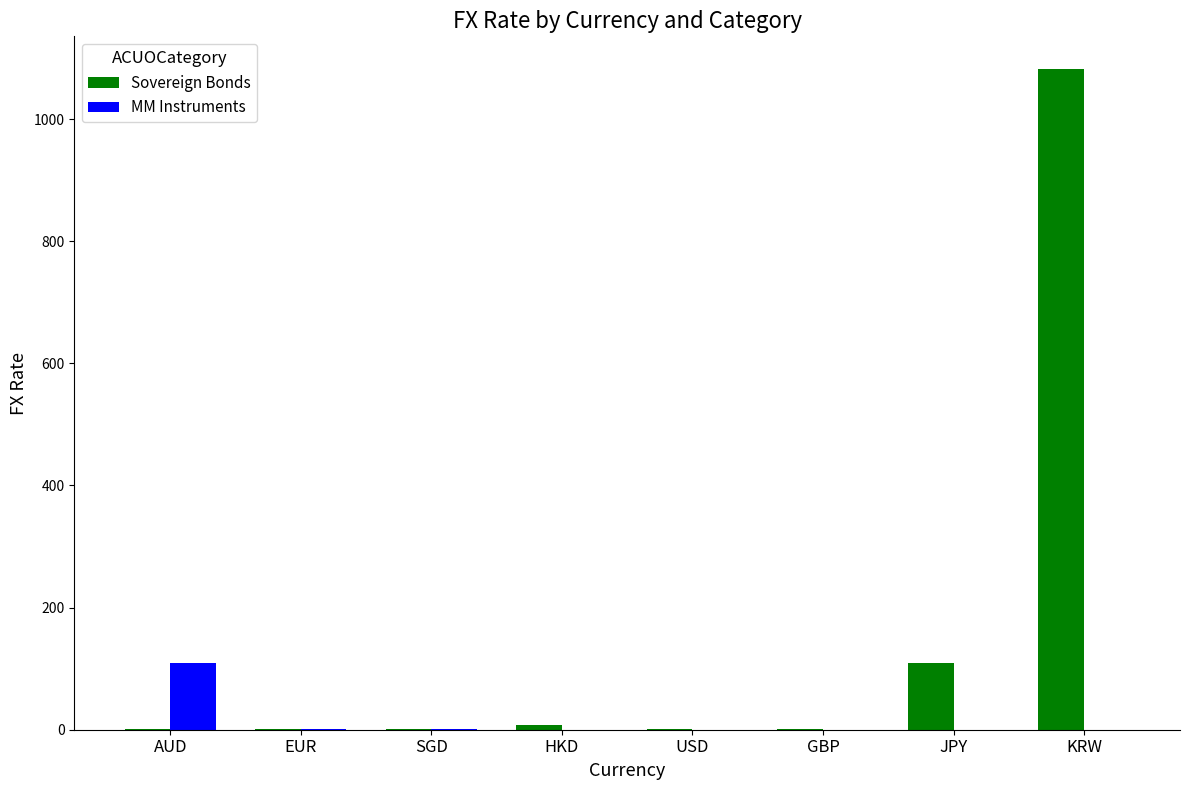

What is the difference between the Sovereign Bonds values at EUR and HKD?

7.0